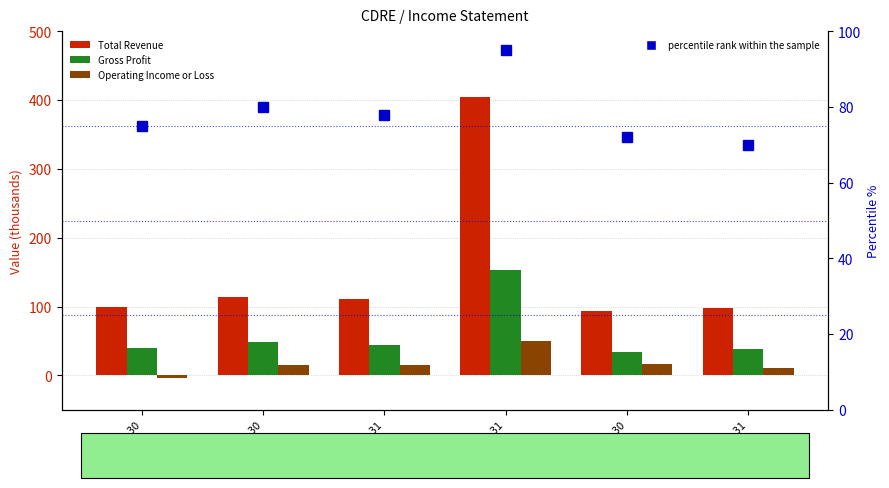

What is the difference between the second highest and minimum values in the percentile rank within the sample series?

10.0